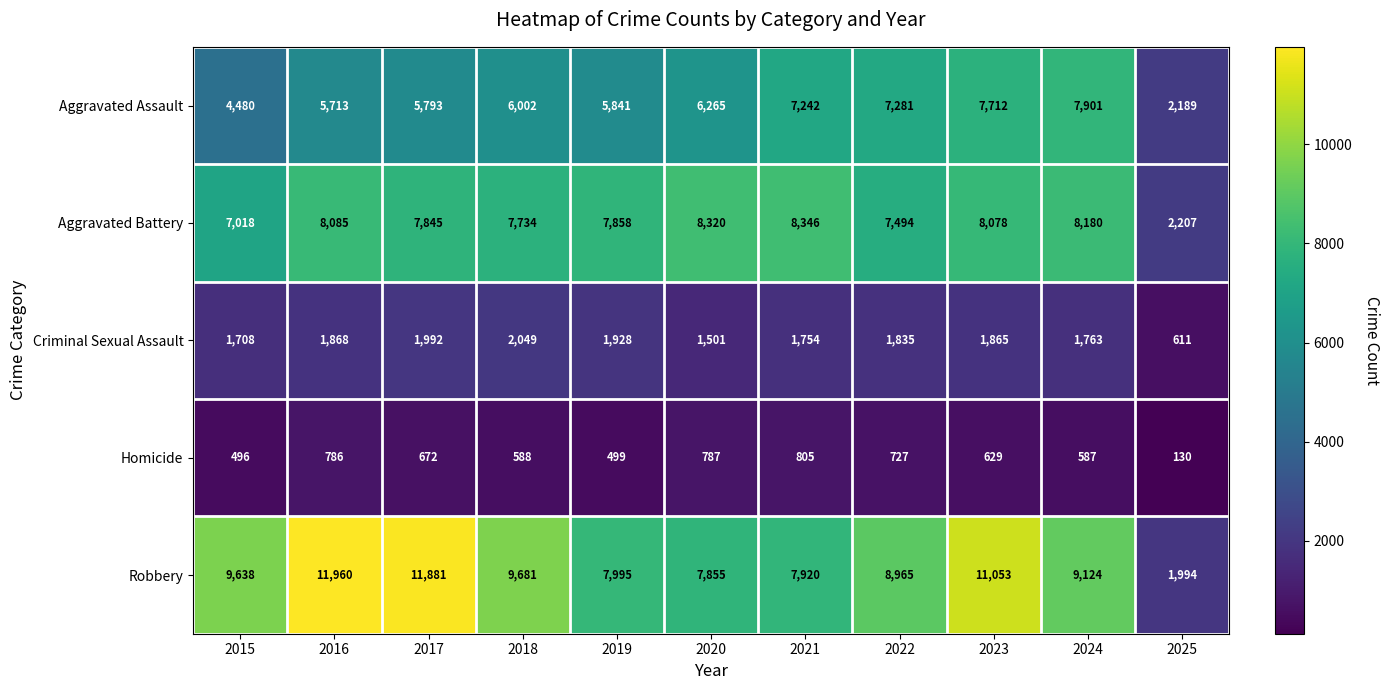

Which series has the largest total across all categories?

Robbery